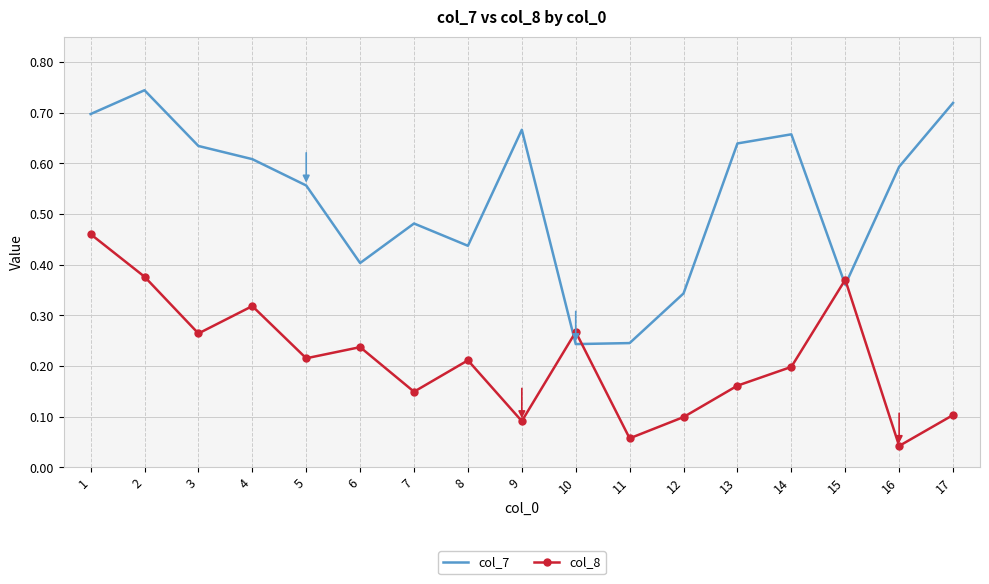

Which series has the largest range (max minus min)?

col_7